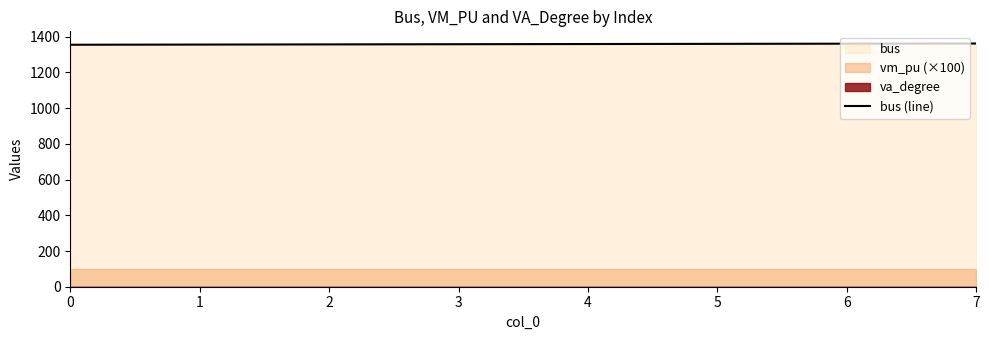

Count the number of values greater than 1359.

3